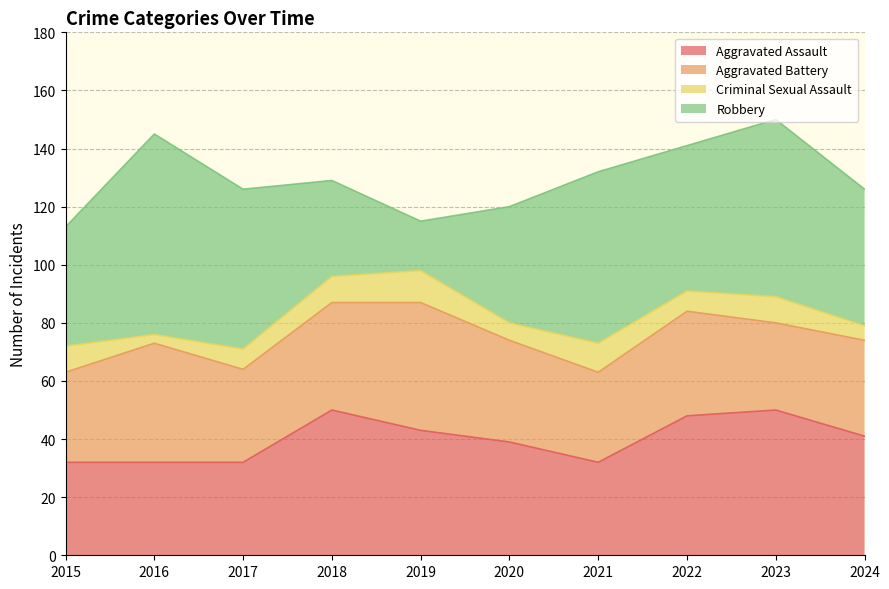

The value of Robbery at 2020 is 40. True or false?

True